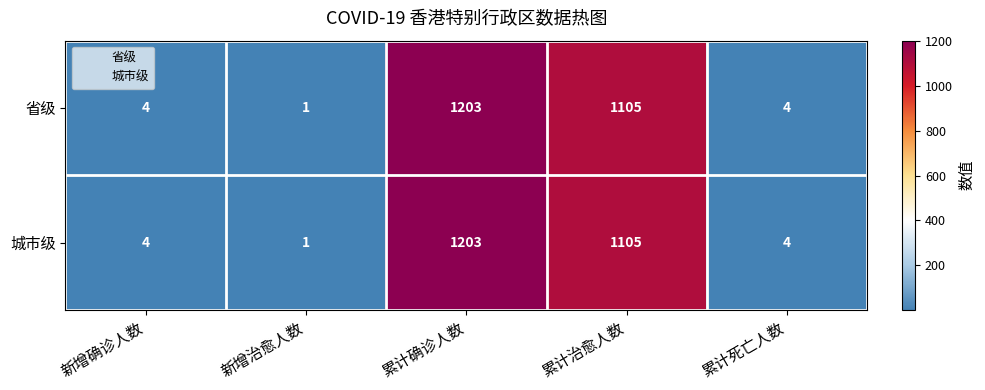

Reading left to right, what are all the values shown in this chart?

省级: 新增确诊人数=4	新增治愈人数=1	累计确诊人数=1203	累计治愈人数=1105	累计死亡人数=4
城市级: 新增确诊人数=4	新增治愈人数=1	累计确诊人数=1203	累计治愈人数=1105	累计死亡人数=4